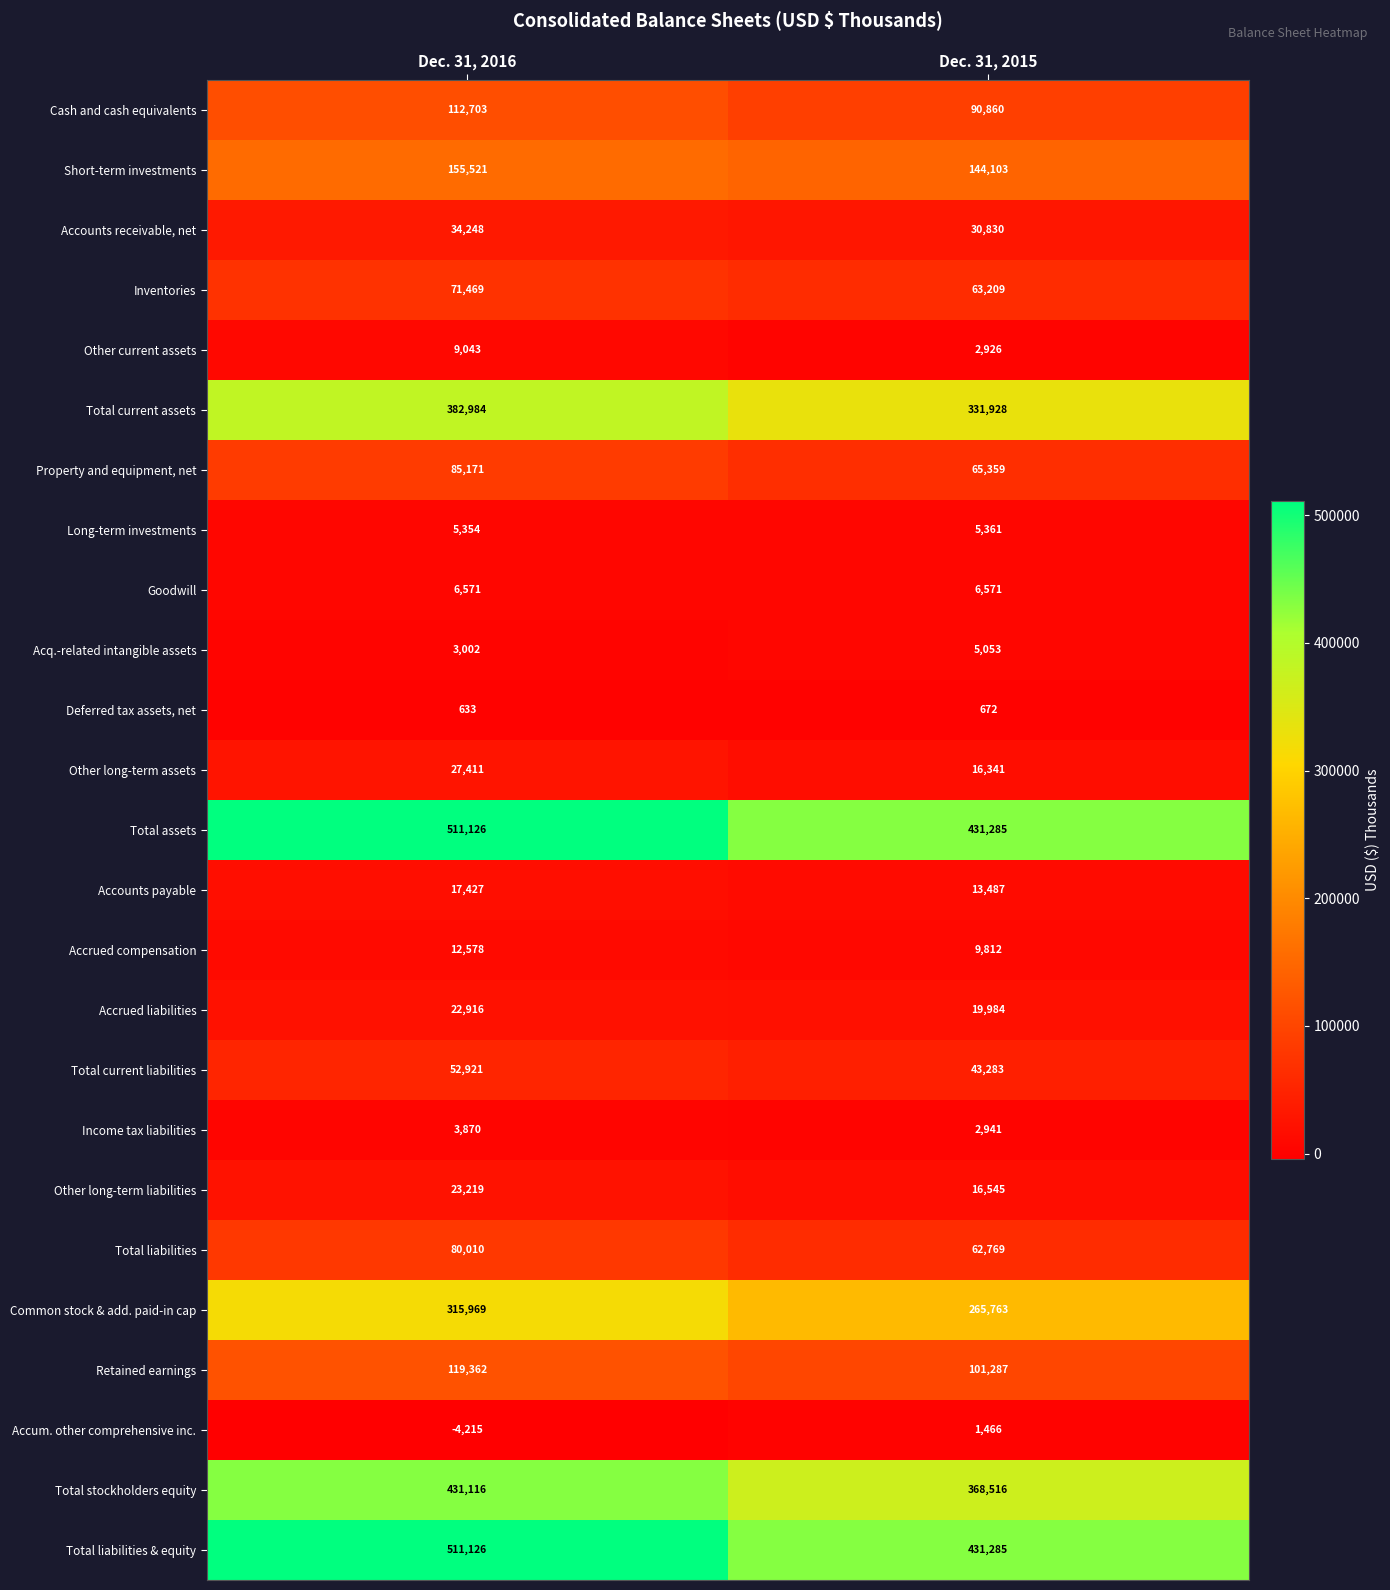

What is the difference between the highest and lowest values at Dec. 31, 2016?

515341